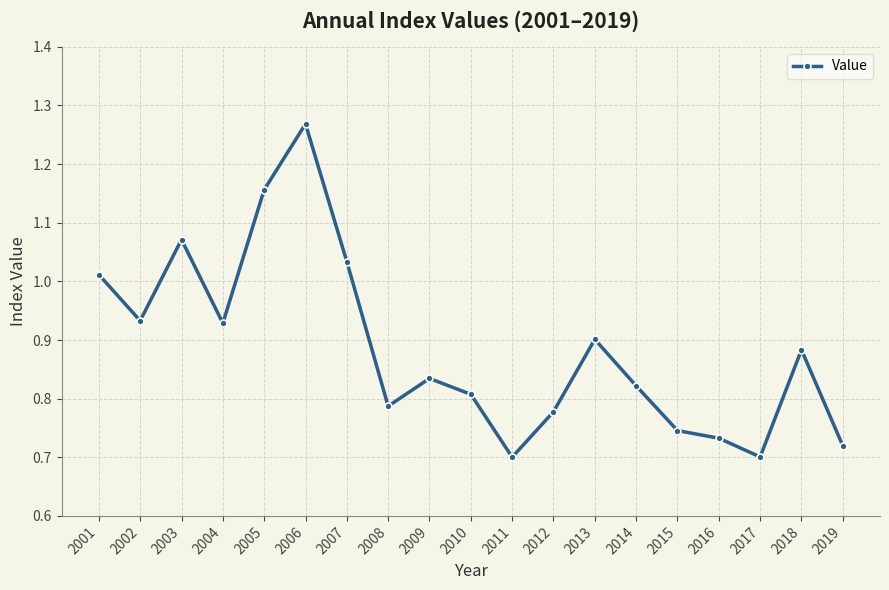

The chart shows a value of 0.7 at 2015. True or false?

True